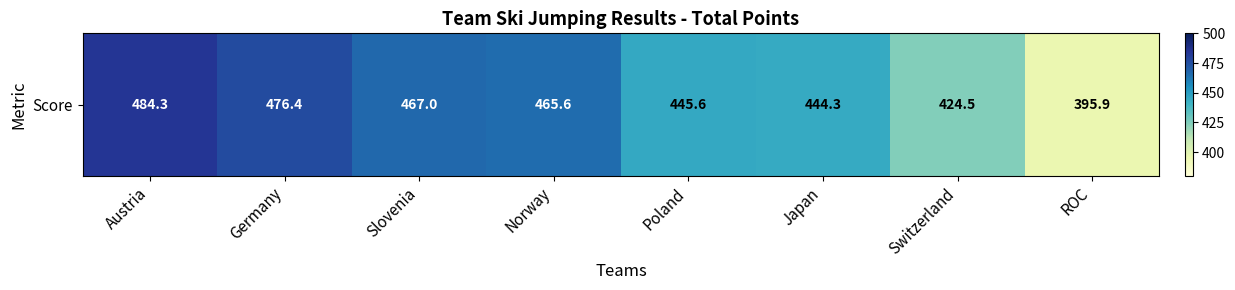

True or false: the data shows 786.7 at Japan.

False